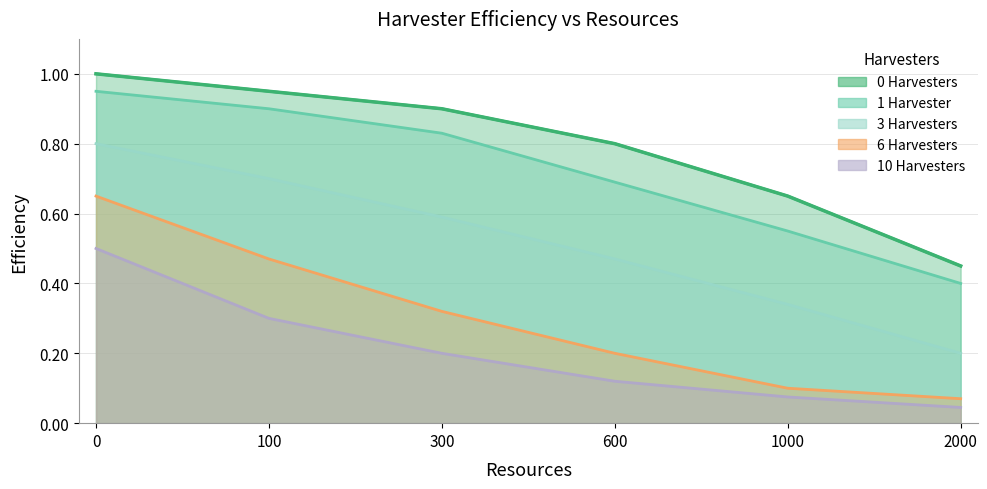

True or false: 6 Harvesters and 10 Harvesters cross at least once.

False